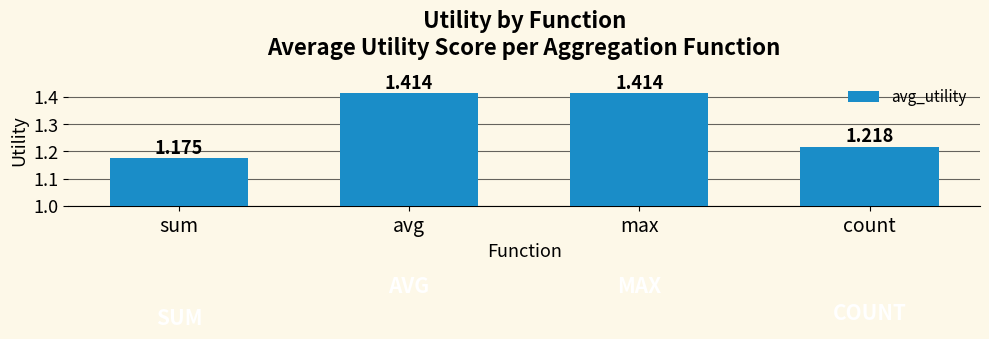

What is the label of the 1st bar from the left?

sum